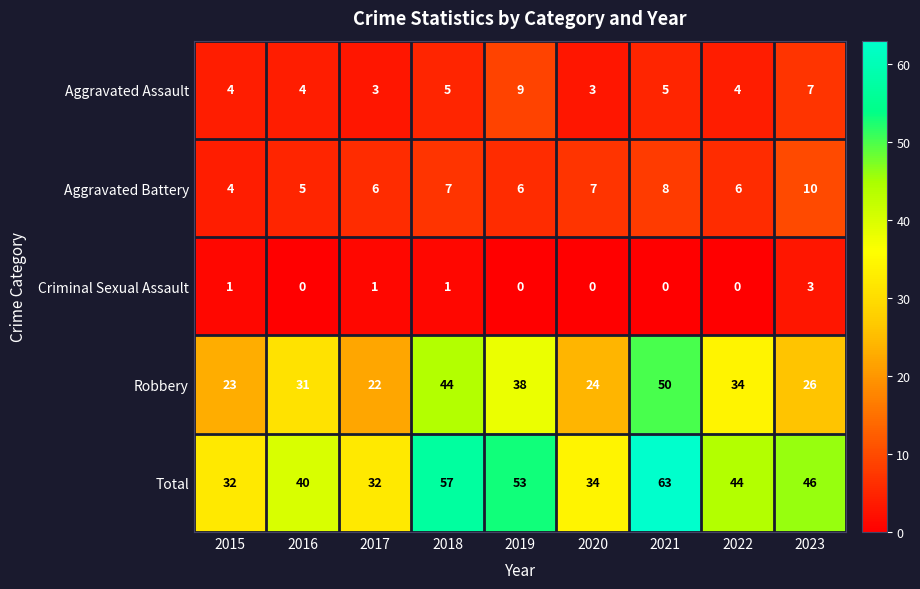

Where does the Total series first go above 44?

2018